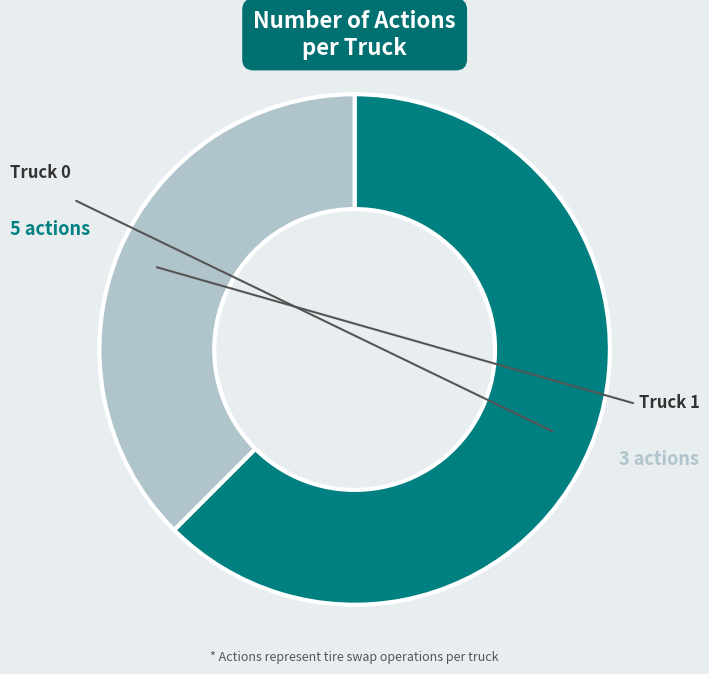

How many slices are in this pie chart?

2